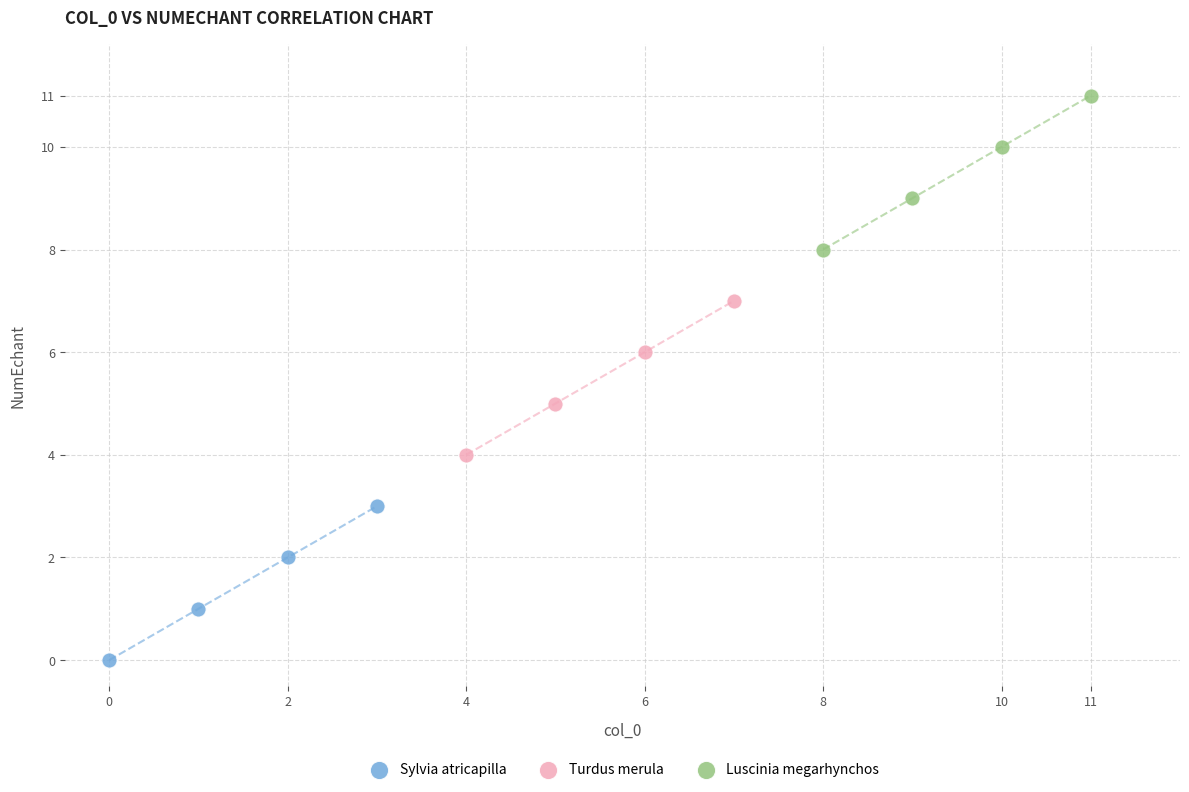

Which series contains the highest Y value?

Luscinia megarhynchos